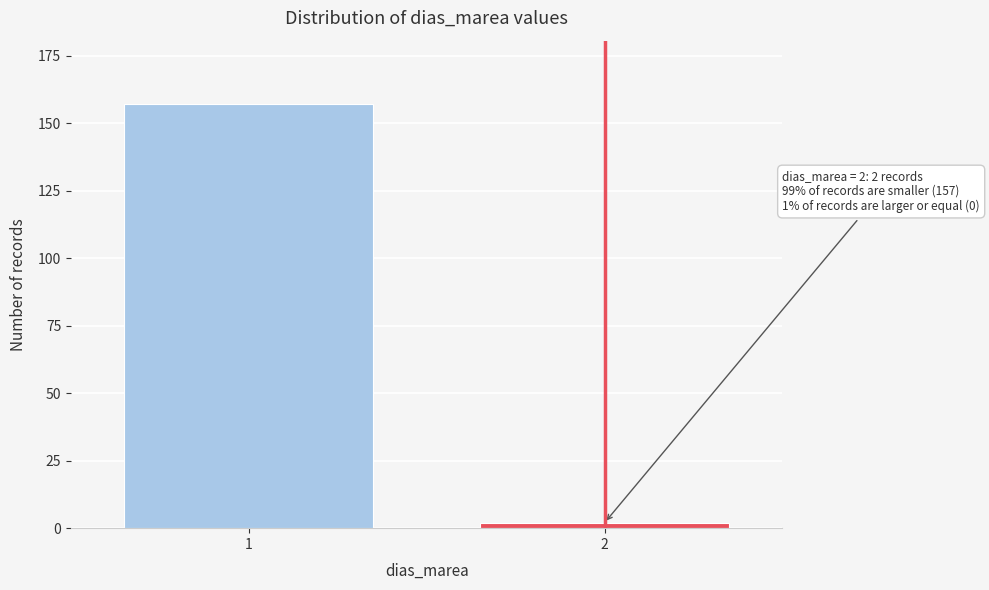

Reading left to right, what are all the values shown in this chart?

157	2